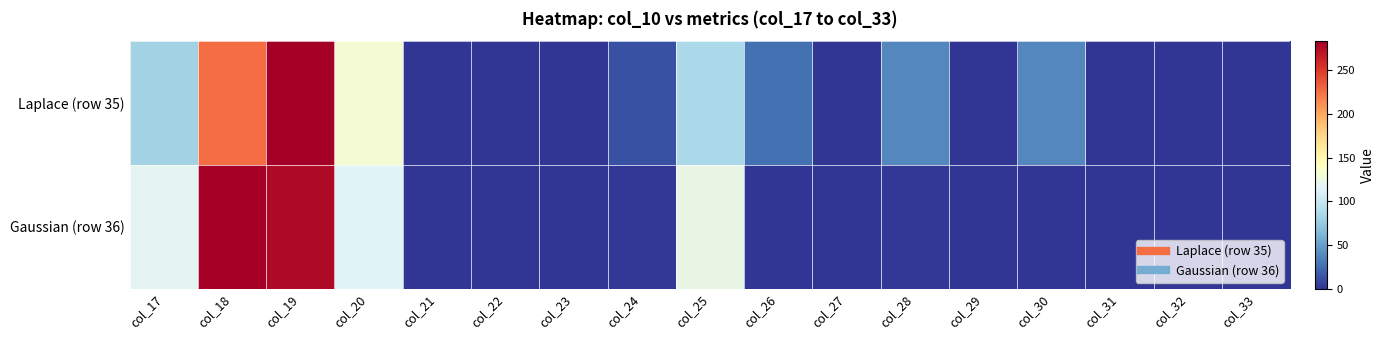

Reading right to left, transcribe all the data shown in this chart.

Laplace (row 35): col_33=0.0	col_32=0.4	col_31=1.0	col_30=38.5	col_29=1.0	col_28=38.6	col_27=0.7	col_26=26.7	col_25=85.6	col_24=13.0	col_23=1.0	col_22=1.0	col_21=1.0	col_20=130.6	col_19=283.0	col_18=226.1	col_17=81.1
Gaussian (row 36): col_33=0.0	col_32=0.4	col_31=-0.0	col_30=1.0	col_29=-0.0	col_28=1.1	col_27=-0.0	col_26=0.7	col_25=122.3	col_24=1.9	col_23=1.0	col_22=1.0	col_21=1.0	col_20=113.1	col_19=276.6	col_18=283.0	col_17=116.8